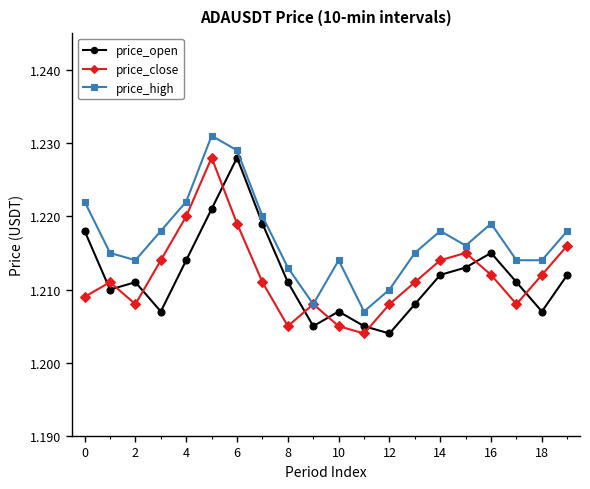

Count the price_open values in the range 1 to 2.

20